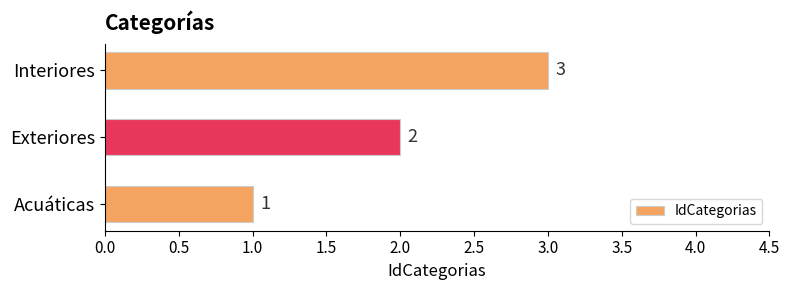

The value at Exteriores is 2. True or false?

True